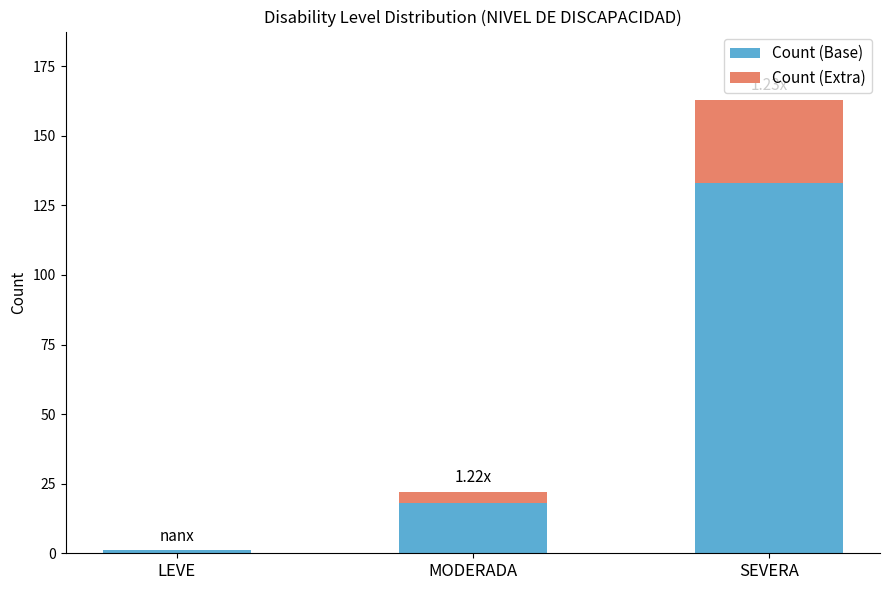

How many series are shown in this chart?

2